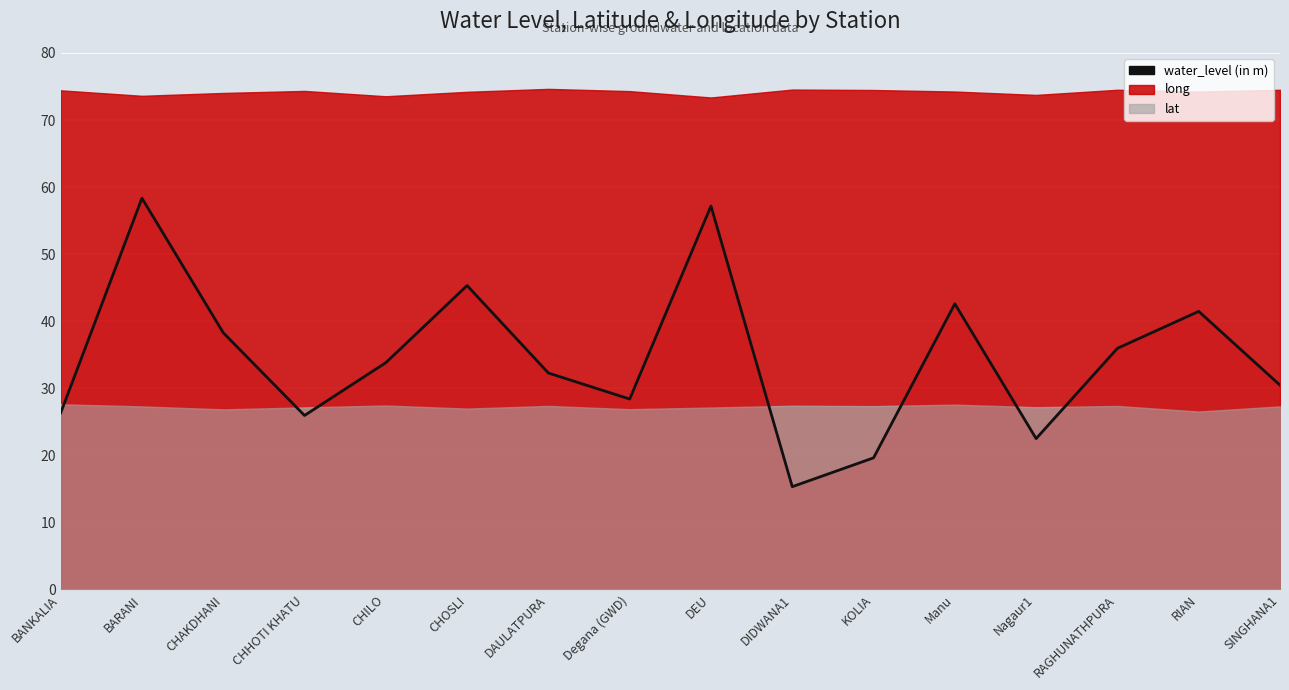

What is the change in value from BANKALIA to CHOSLI?

+19.0